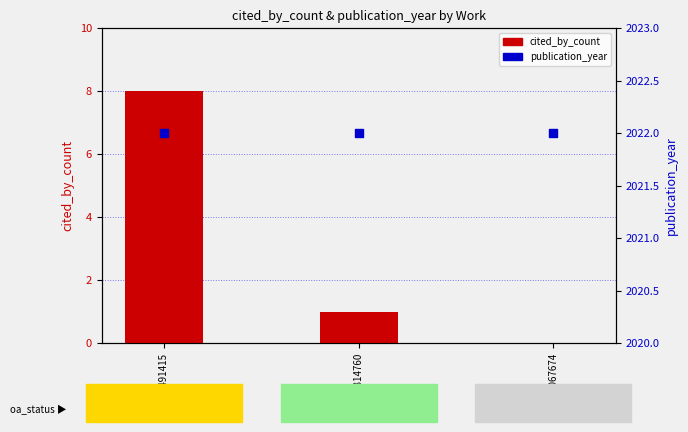

Which series has the widest spread of Y values?

cited_by_count